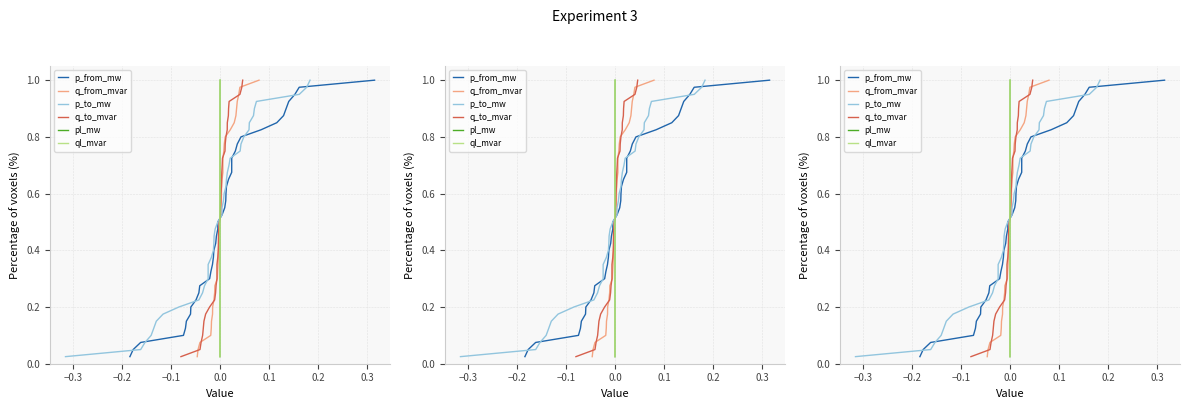

True or false: q_to_mvar and q_from_mvar intersect in this chart.

False